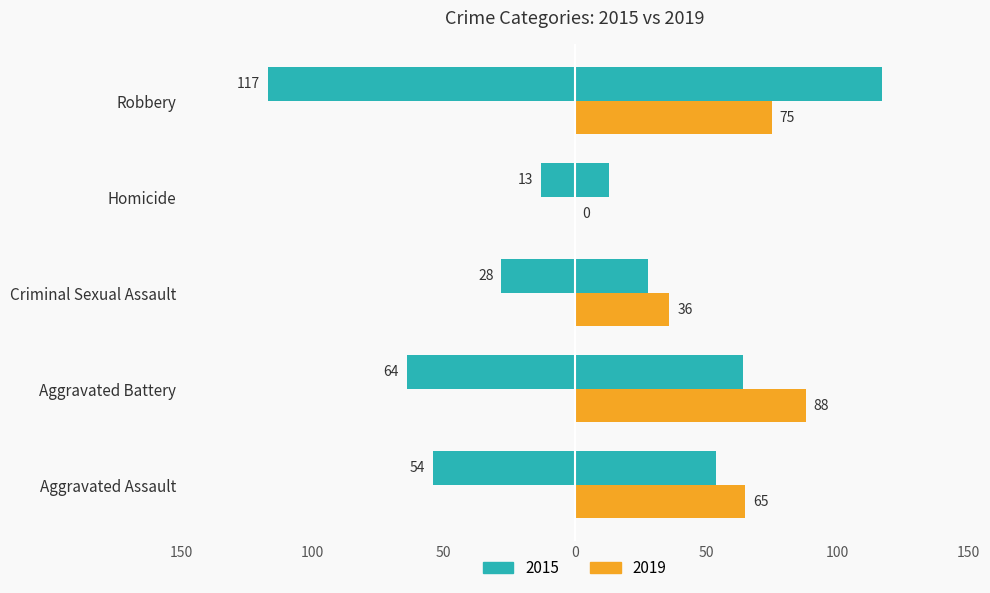

How many data points does each series have?

5